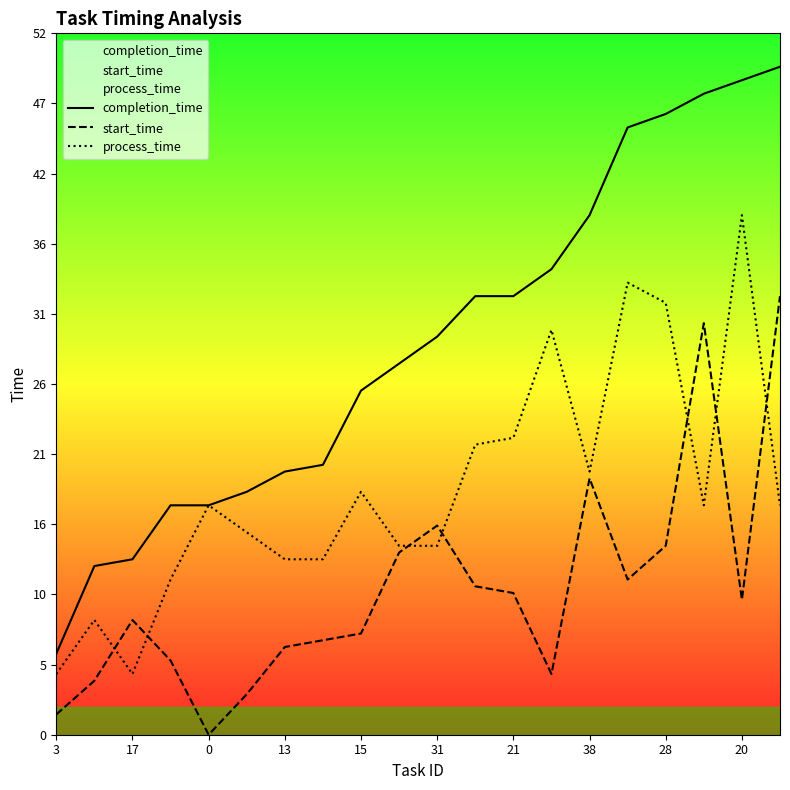

The process_time series shows 49.3 at 28. True or false?

False